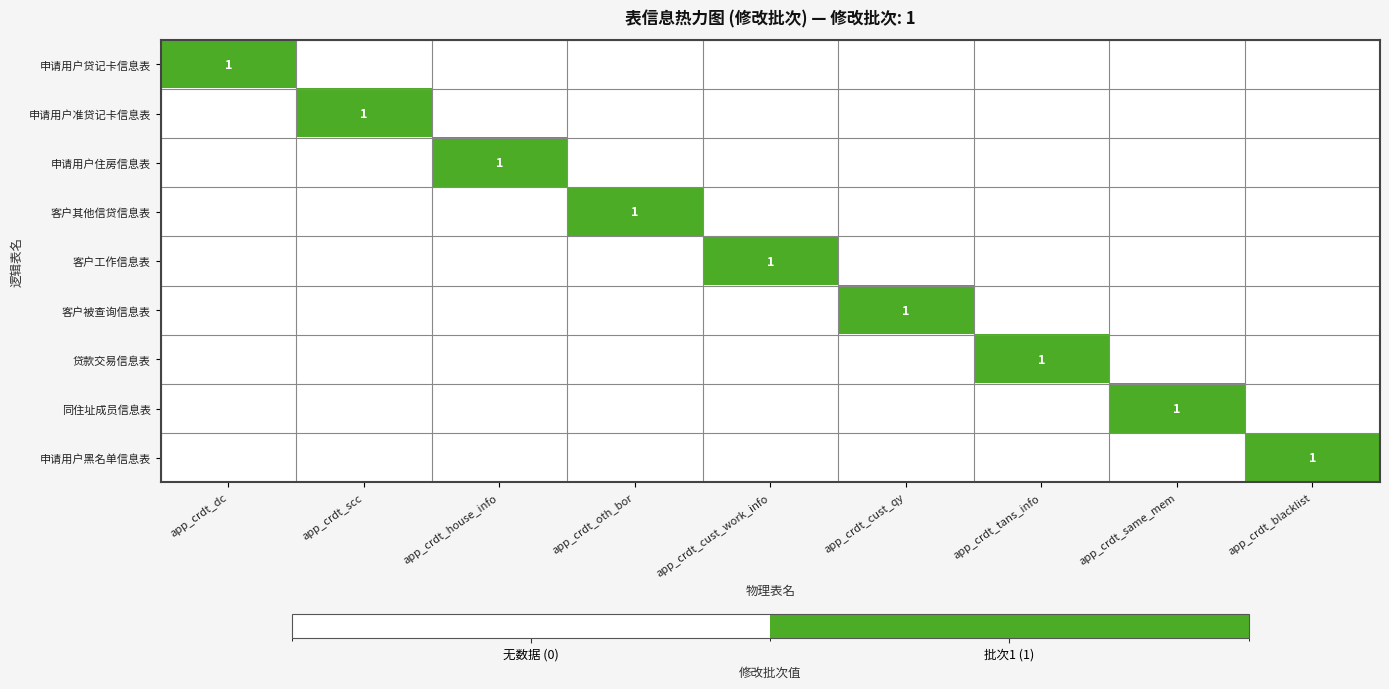

Where is 同住址成员信息表 nearest to the value 0?

app_crdt_dc